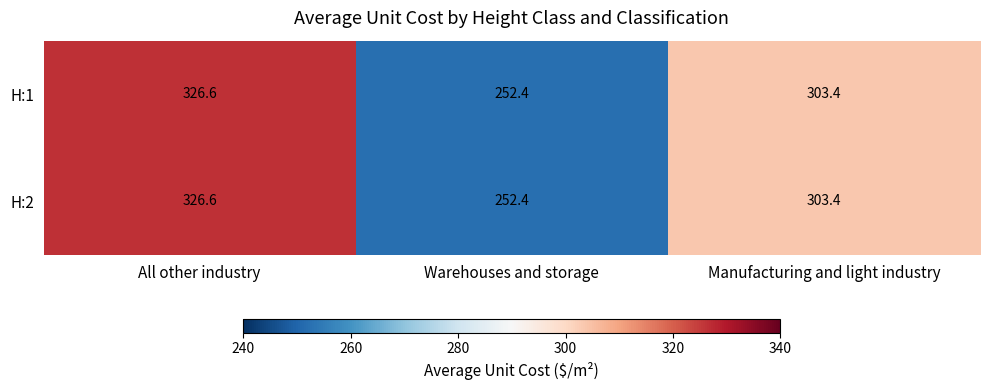

At which category is the sum across all series the highest?

All other industry